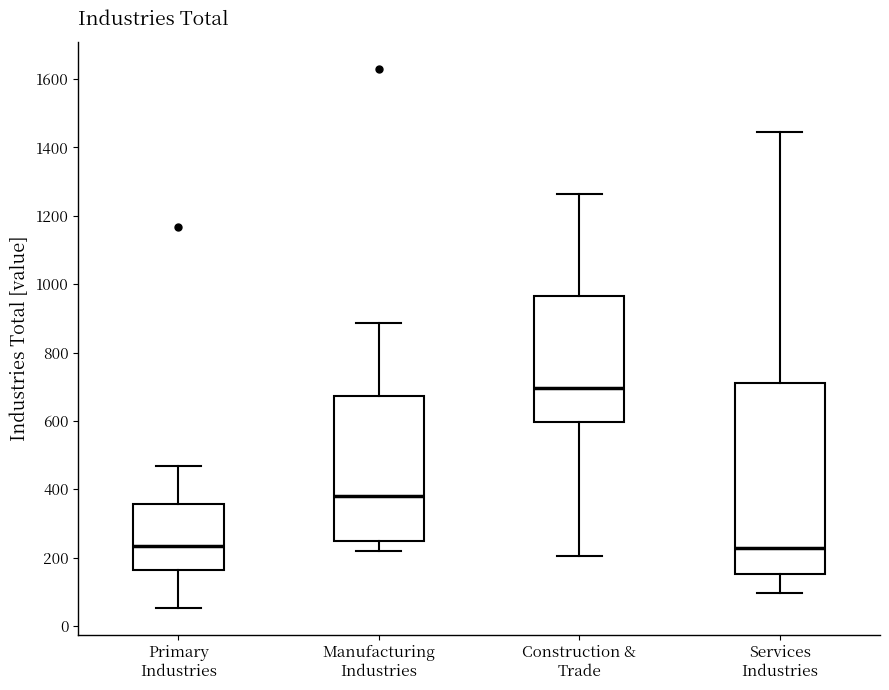

Reading left to right, transcribe this box plot: for each box, give where its median line is, the range the box spans, and where its two whiskers end, as read against the y-axis. The values are not printed on the chart, so give them approximately, as read against the axis.

Primary Industries: median 240, box 160 to 360, whiskers 60 to 460
Manufacturing Industries: median 380, box 240 to 680, whiskers 220 to 880
Construction & Trade: median 700, box 600 to 960, whiskers 200 to 1260
Services Industries: median 220, box 160 to 720, whiskers 100 to 1440